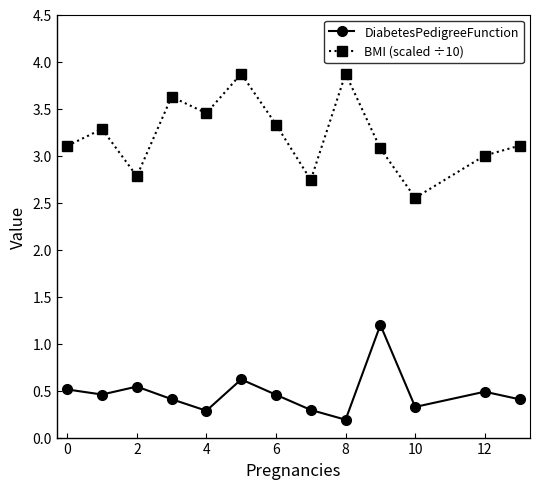

Count the DiabetesPedigreeFunction values in the range 0 to 1.

12